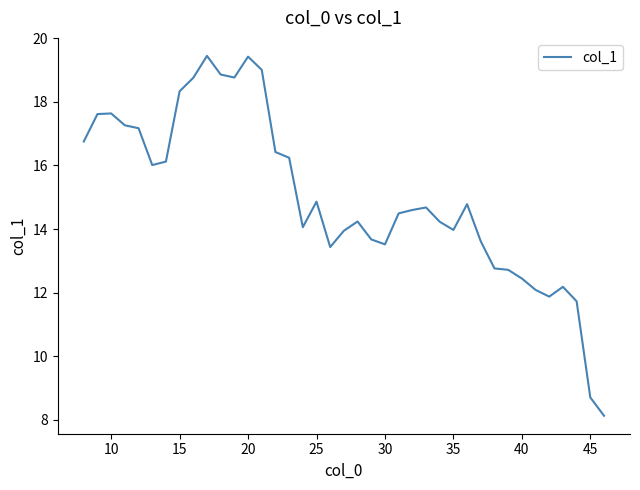

What is the difference between the maximum and minimum values?

11.3